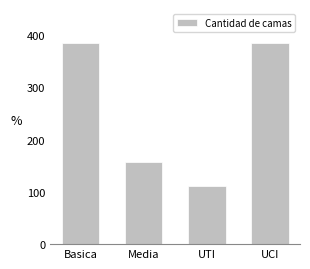

What is the smallest value displayed?

111